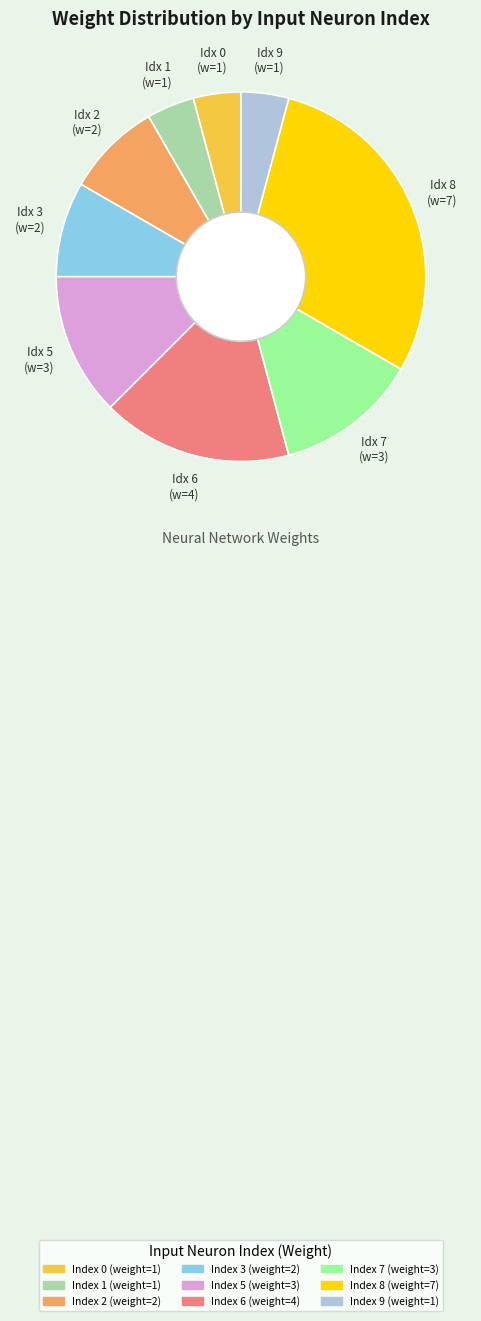

Does any single category account for the majority?

No